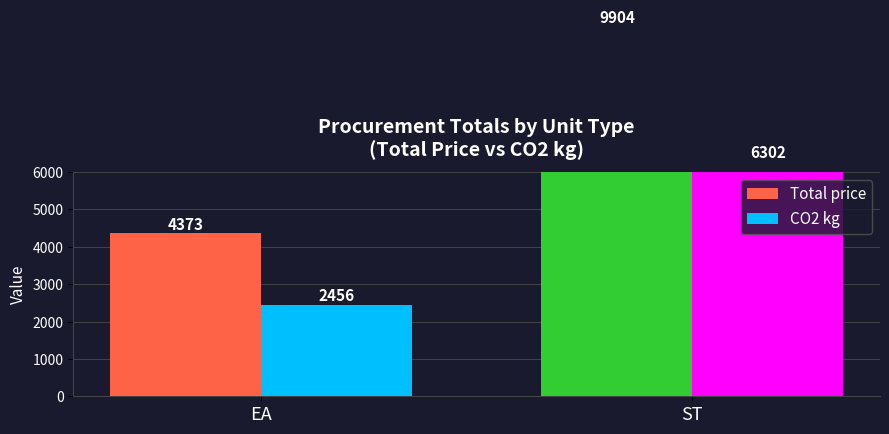

Which category has the highest value in the CO2 kg series?

ST